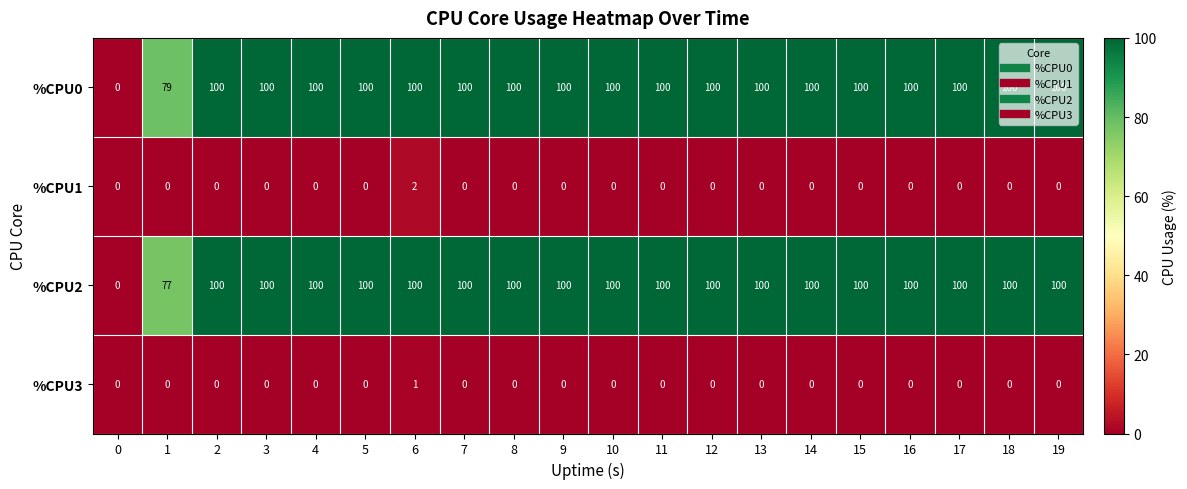

How many values in %CPU3 are above zero?

1